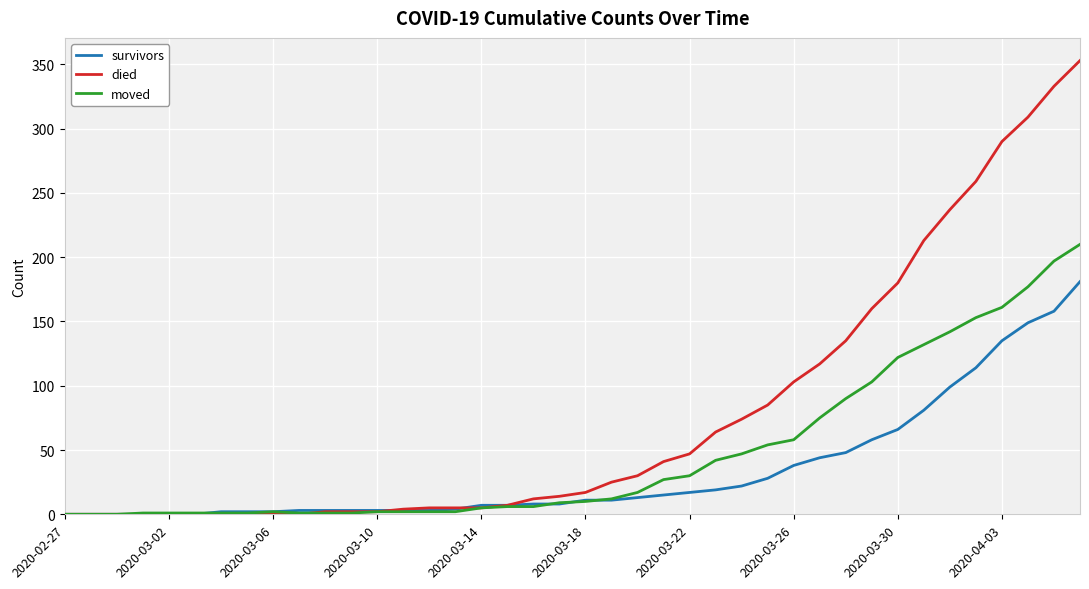

What is the maximum value shown in the chart?

353